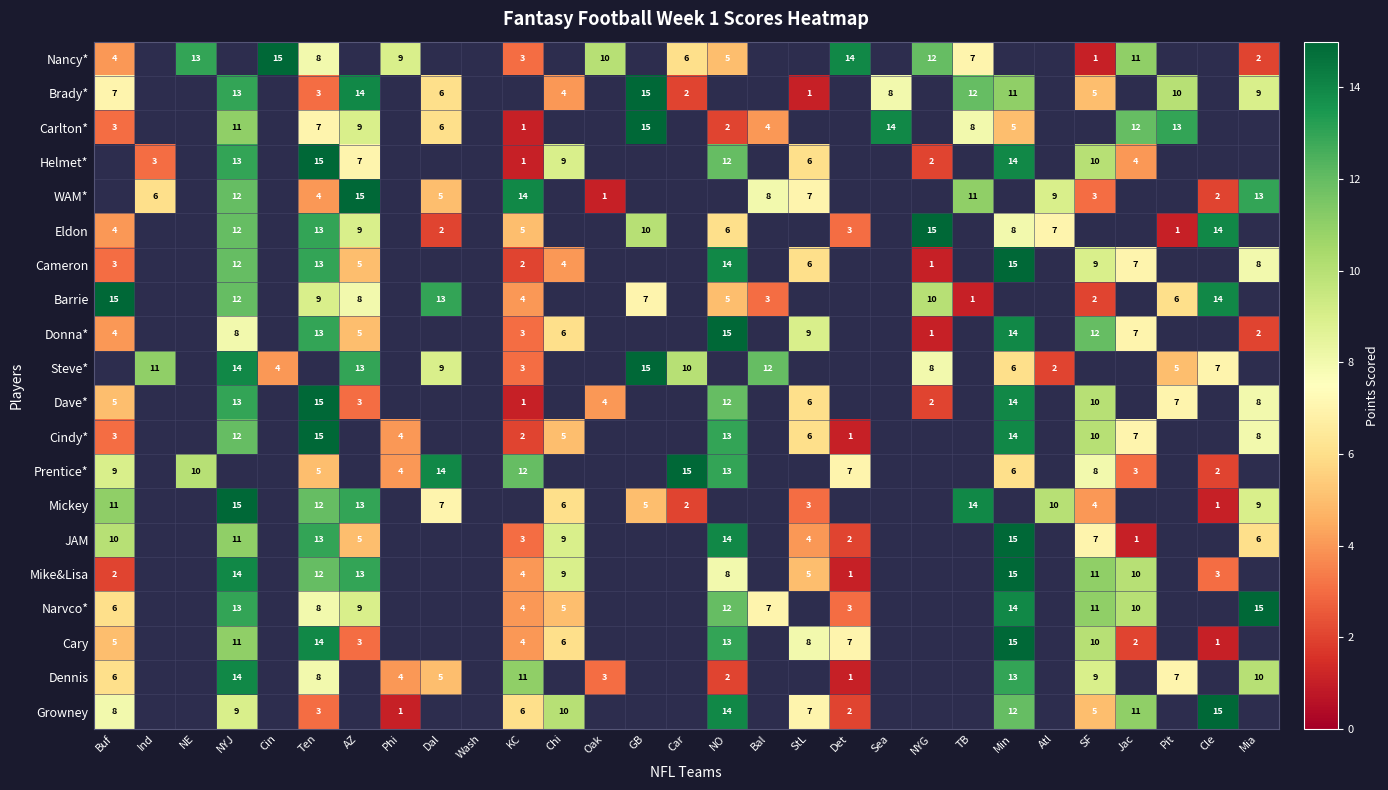

What is the minimum value shown in the chart?

1.0